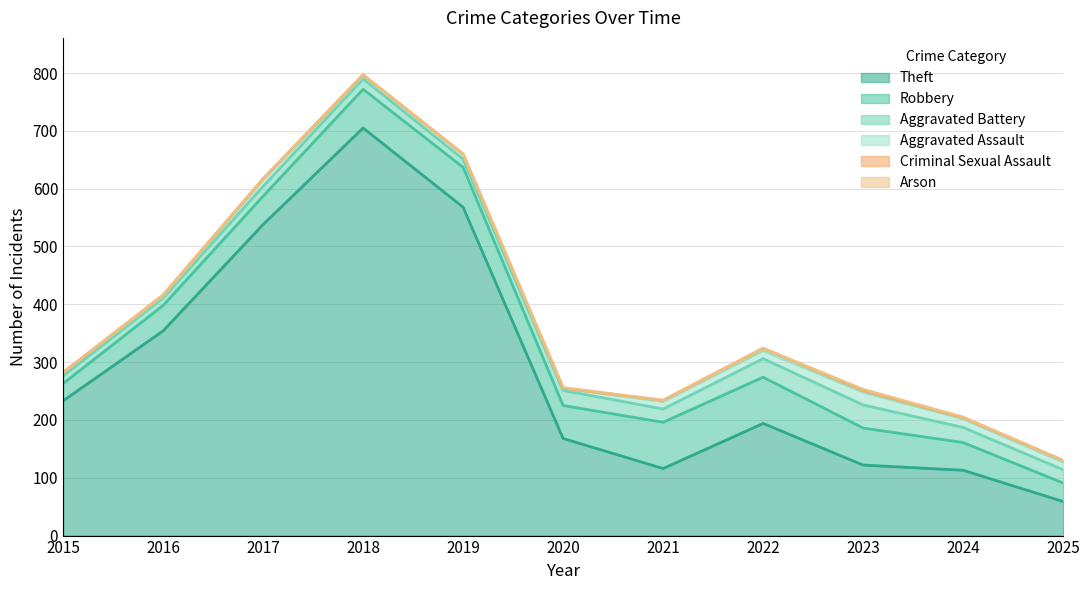

At which label does Theft reach its peak?

2018